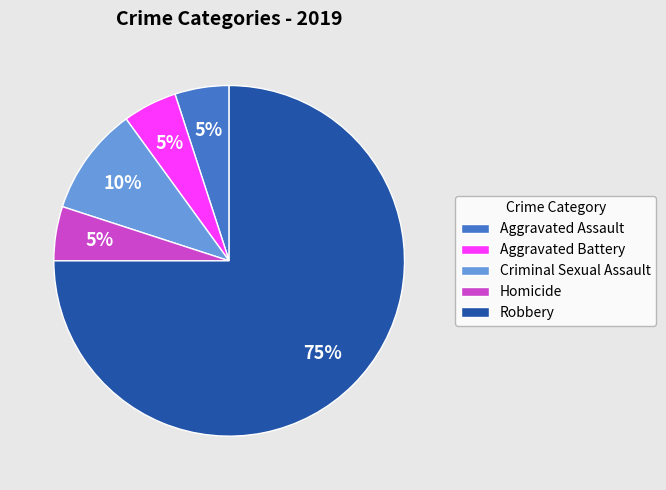

To the nearest percent, what is the difference between the largest and smallest slice percentages?

70%